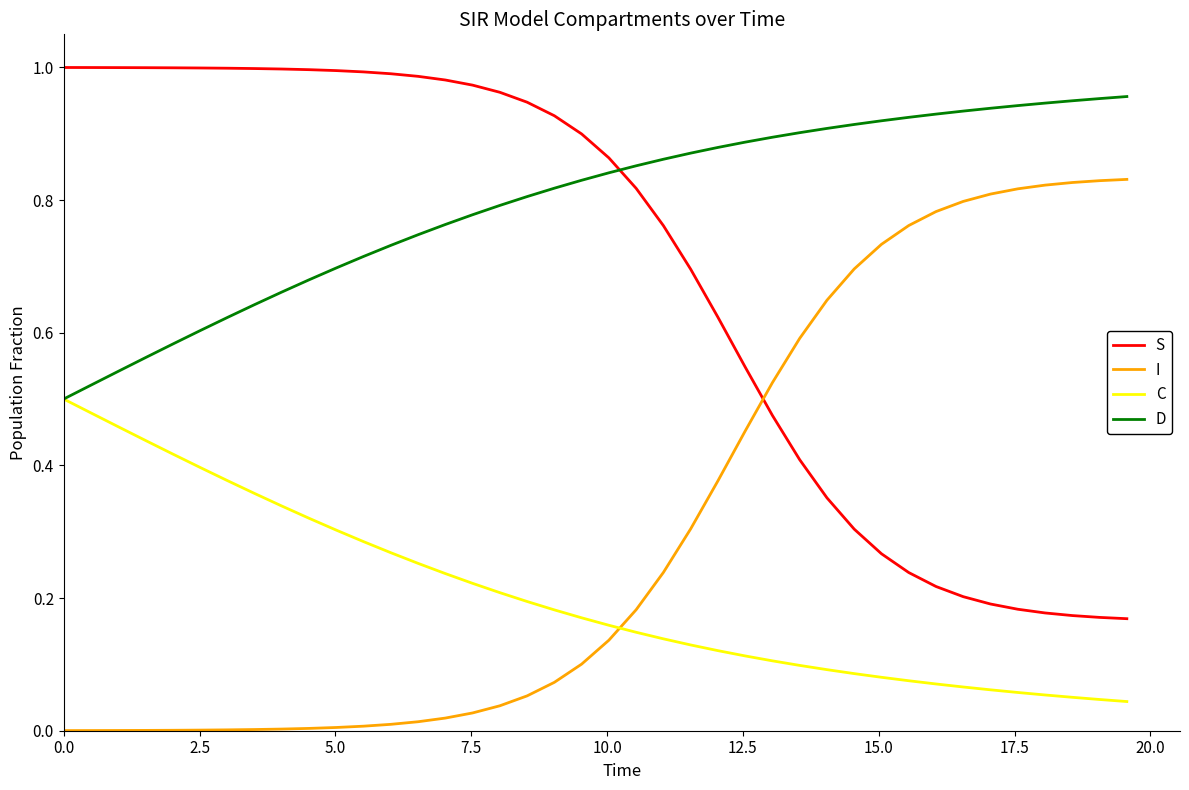

True or false: D and I cross at least once.

False